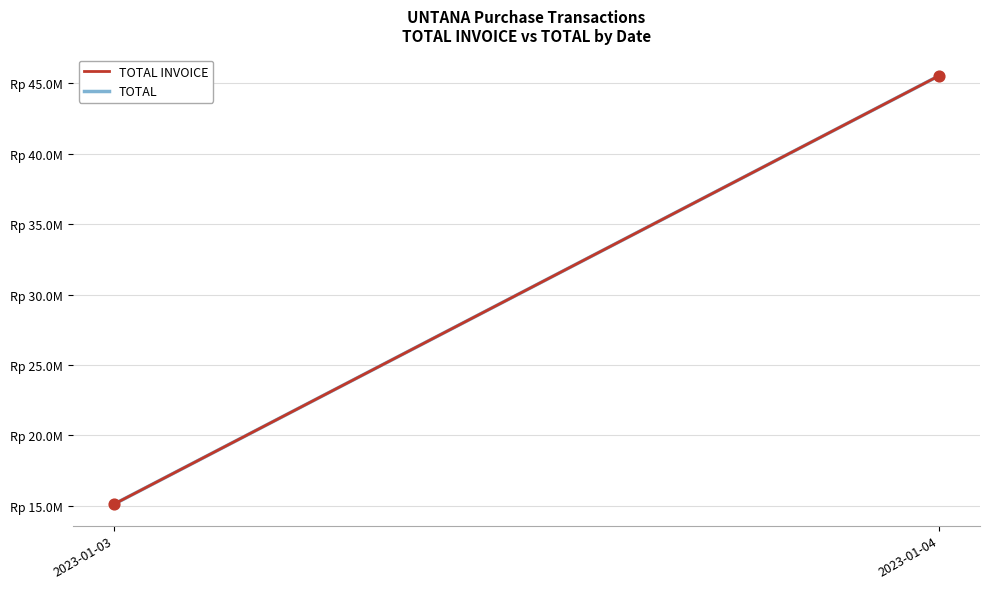

Which series contains the lowest Y value?

TOTAL